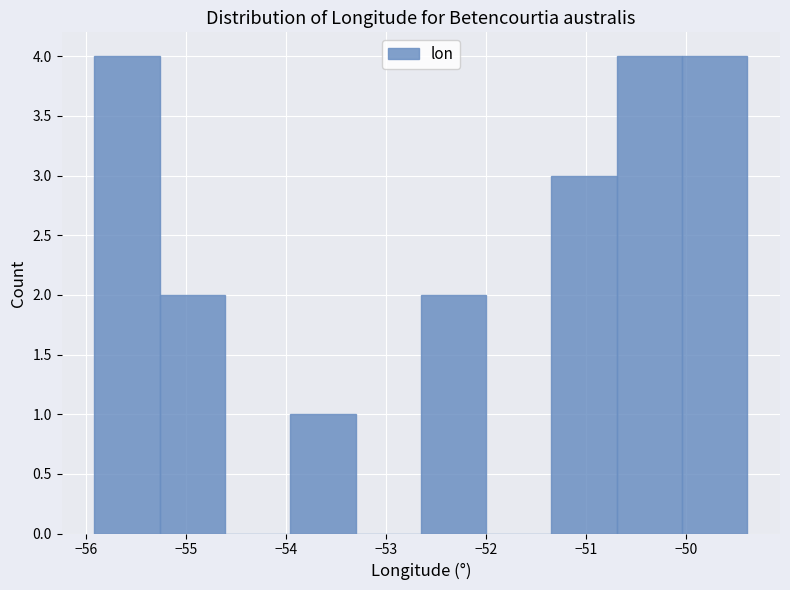

How tall is the bar that spans -52.6 to -52.0 on the x-axis? Neither the bar edges nor the heights are printed on the chart, so give them approximately, as read against the axes.

2